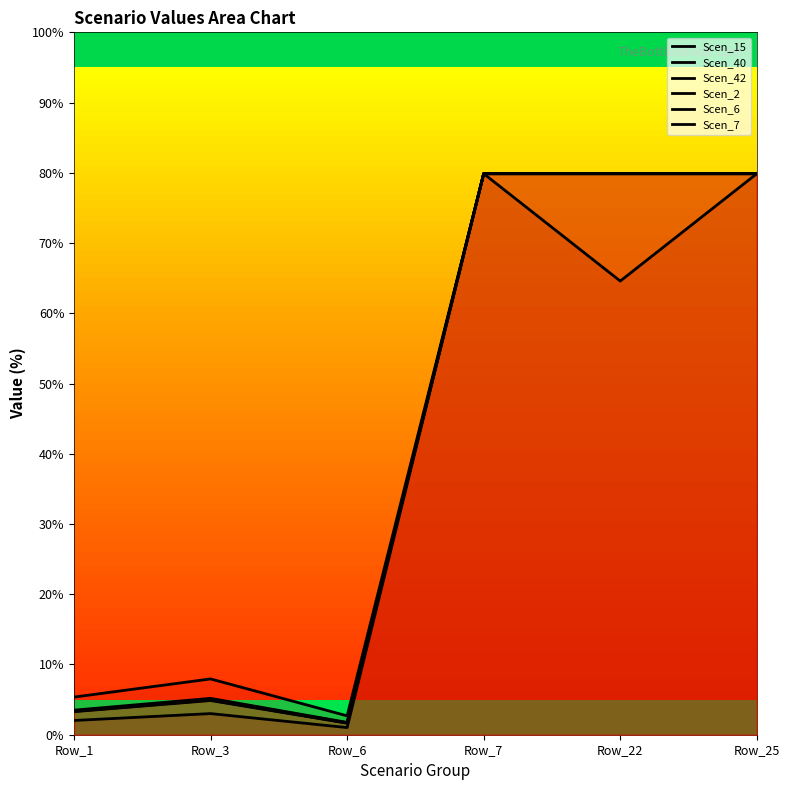

How many interior local peaks does the Scen_7 series have?

1